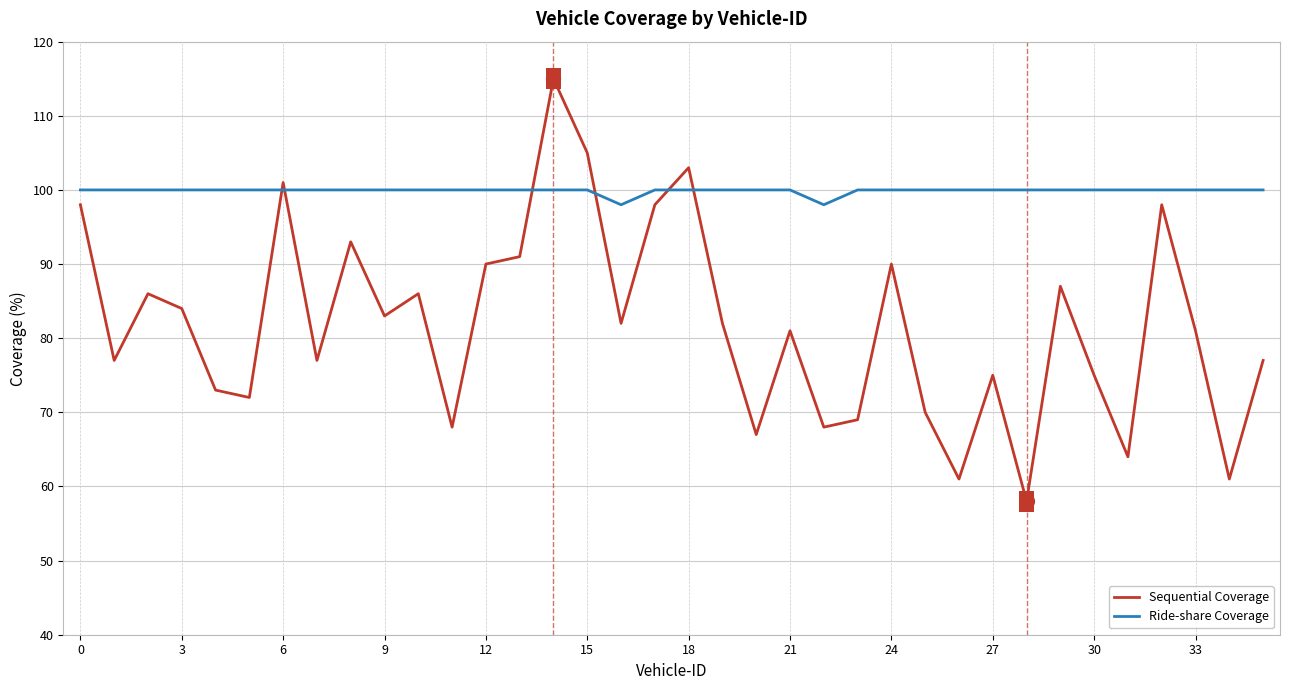

True or false: Sequential Coverage has more than 1 interior local peaks.

True